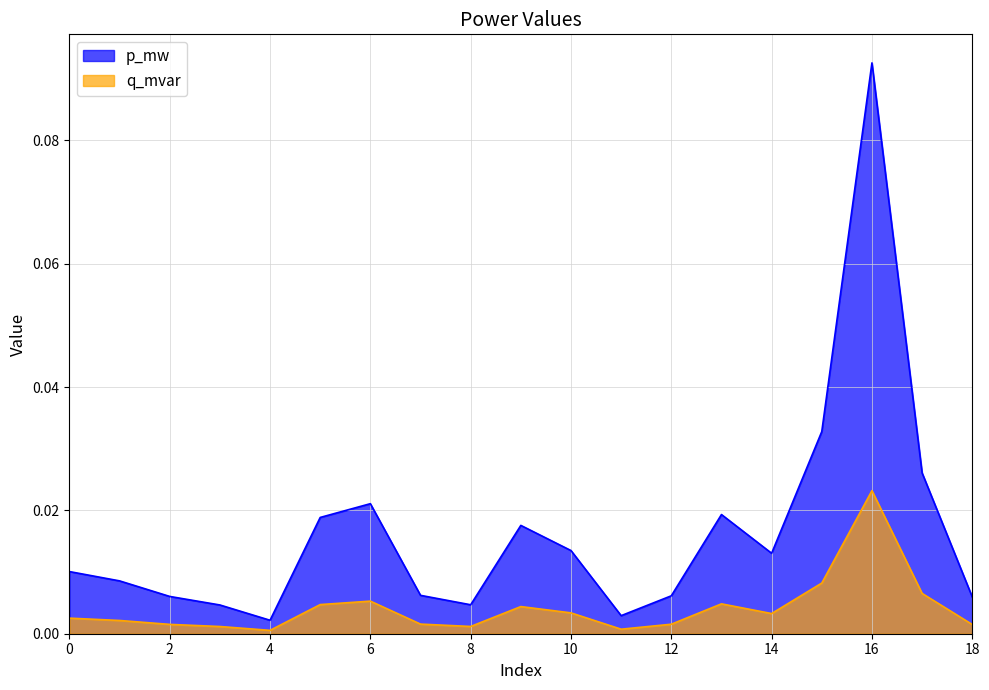

Between 12 and 6, which is larger?

6